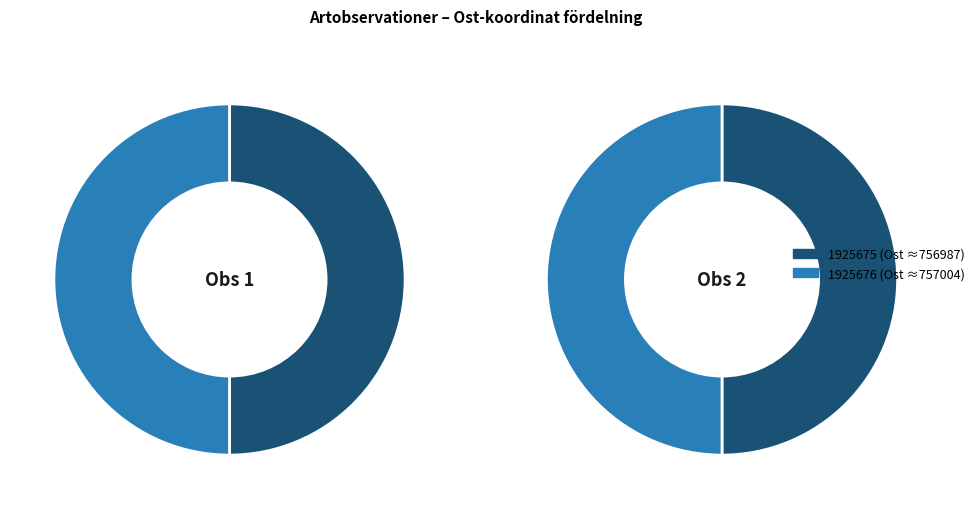

How much of the chart is everything except 1925676?

50.0%